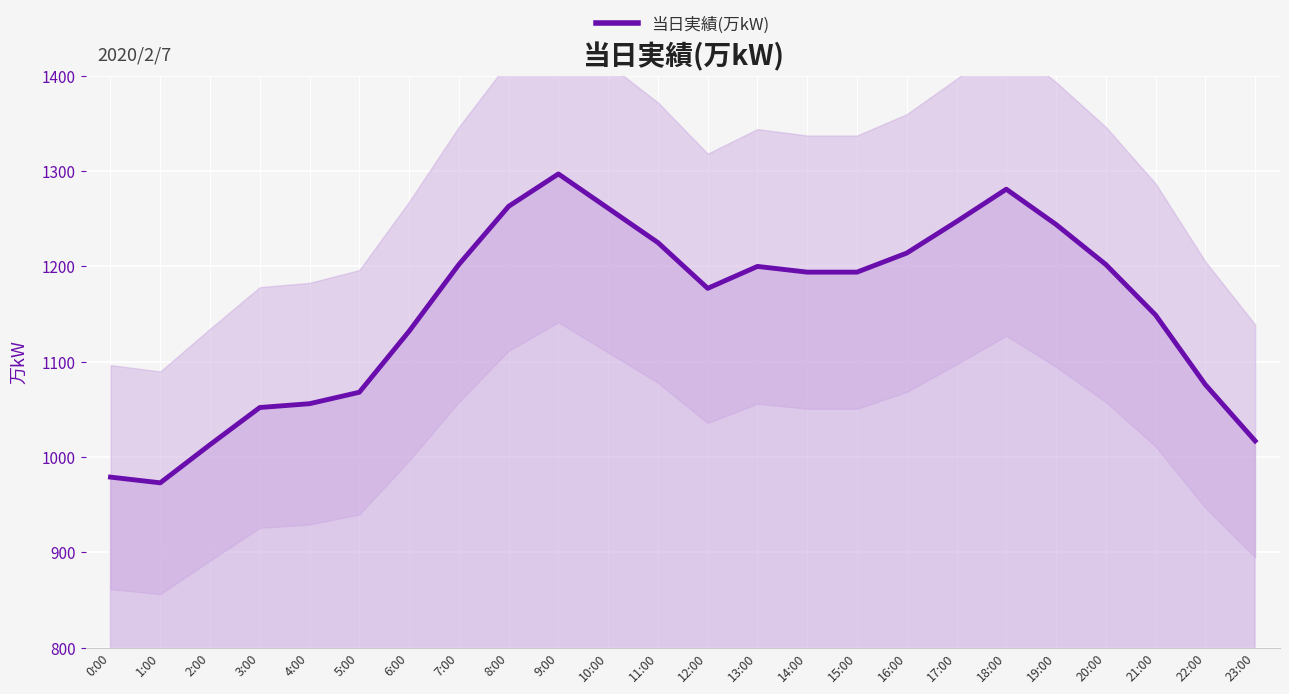

At which category does the data reach its first local valley?

1:00